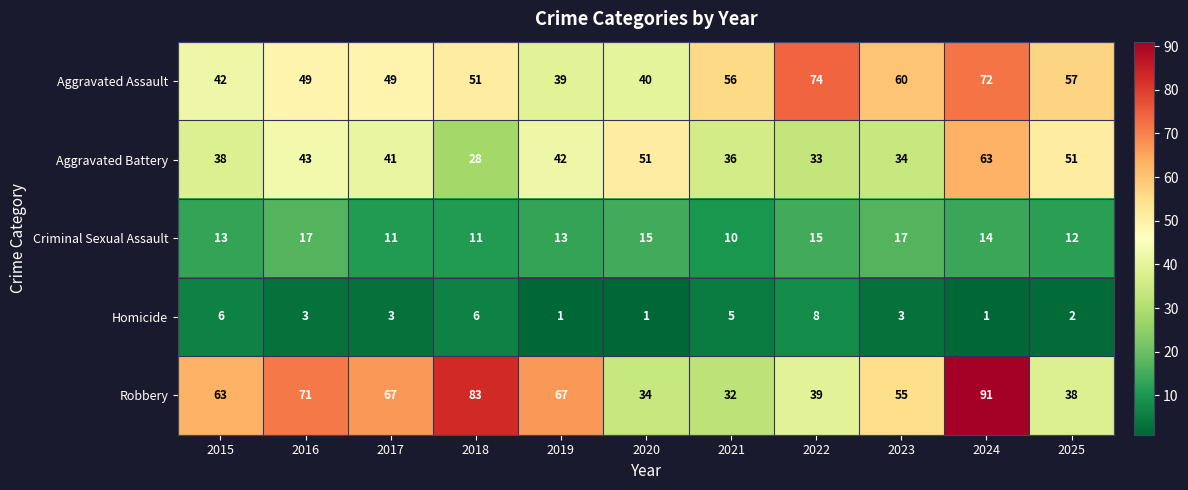

The Robbery series shows 53 at 2022. True or false?

False